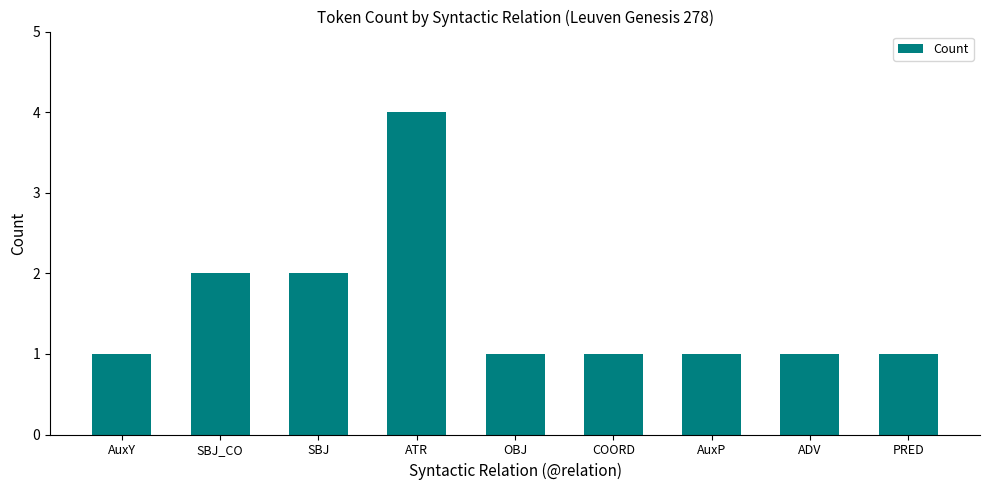

True or false: the data shows 1 at AuxP.

True